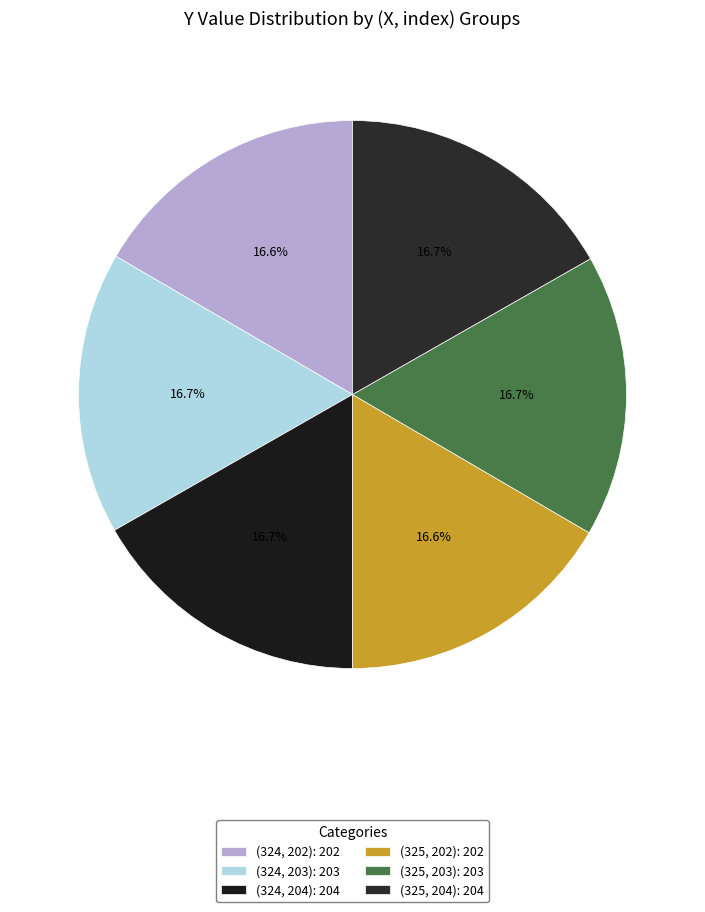

What percentage is the (324, 202) slice, to the nearest percent?

17%